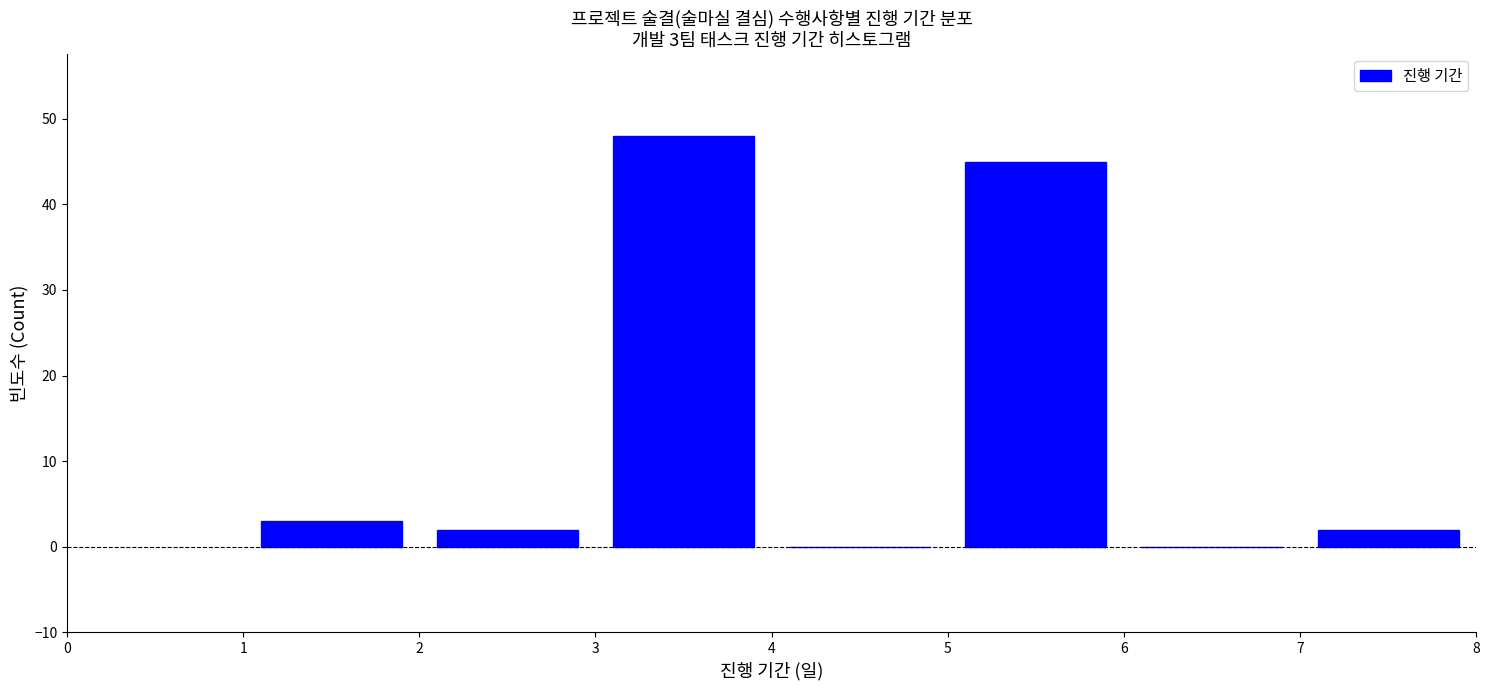

Over which range of the x-axis is the bar tallest?

3 to 4